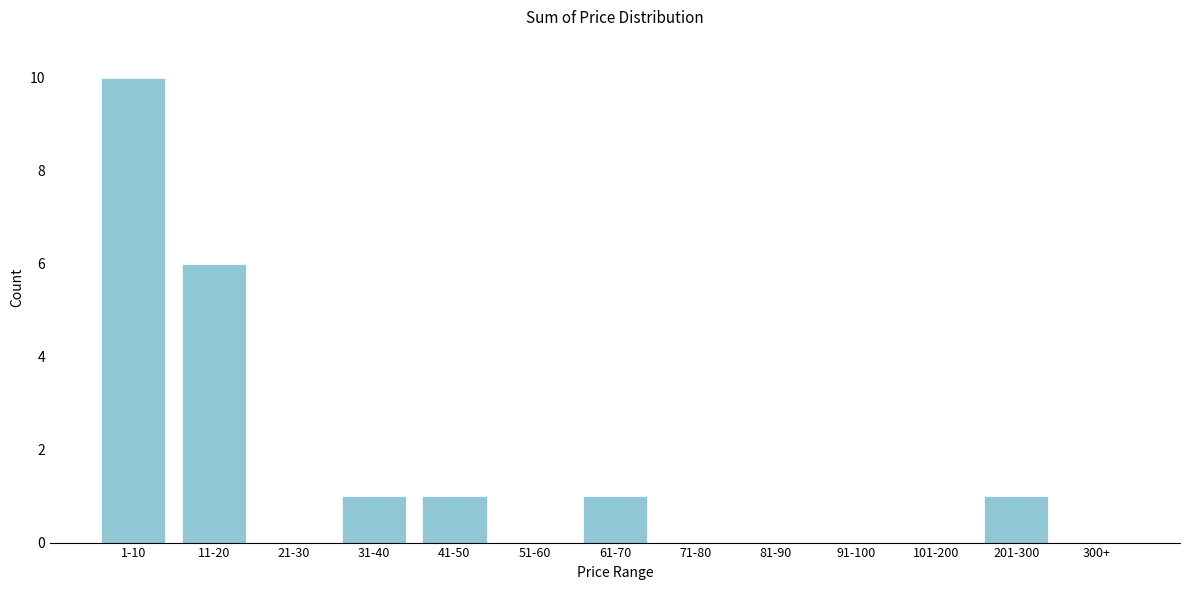

Reading right to left, what are all the values shown in this chart?

300+=0	201-300=1	101-200=0	91-100=0	81-90=0	71-80=0	61-70=1	51-60=0	41-50=1	31-40=1	21-30=0	11-20=6	1-10=10